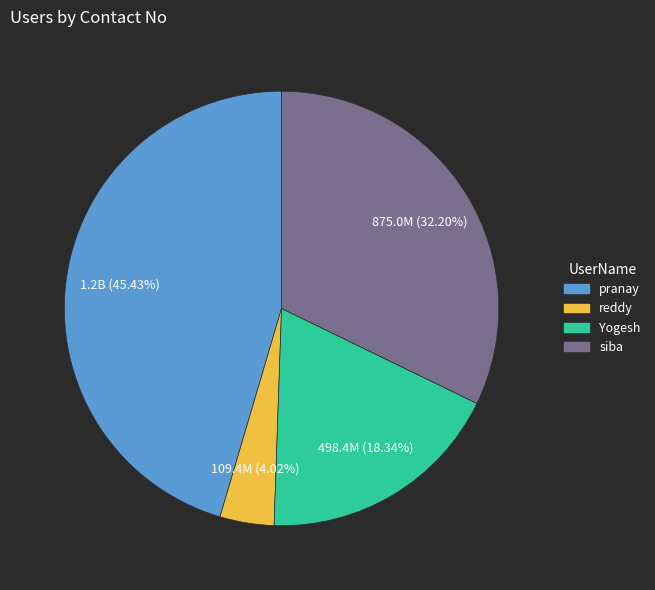

Count the number of slices in the pie.

4